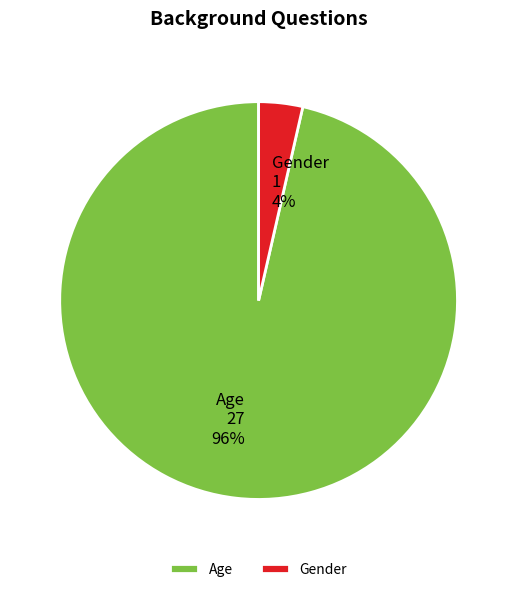

Does any single category account for the majority?

Yes